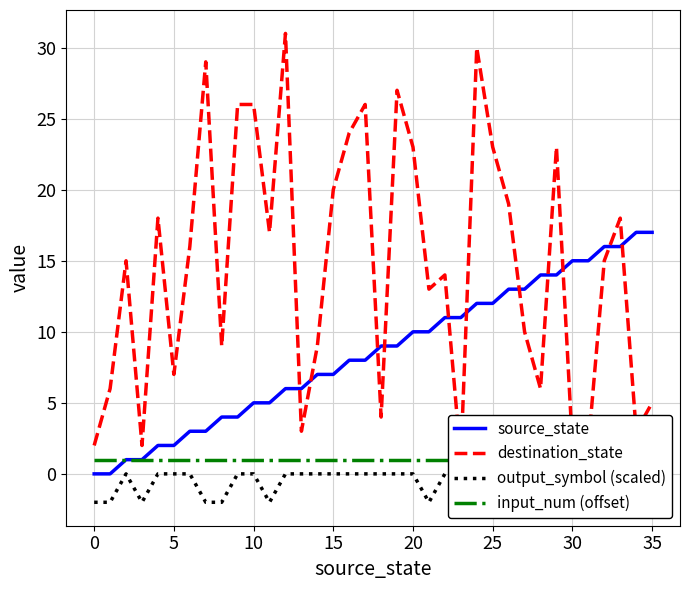

True or false: input_num (offset) and output_symbol (scaled) intersect in this chart.

False